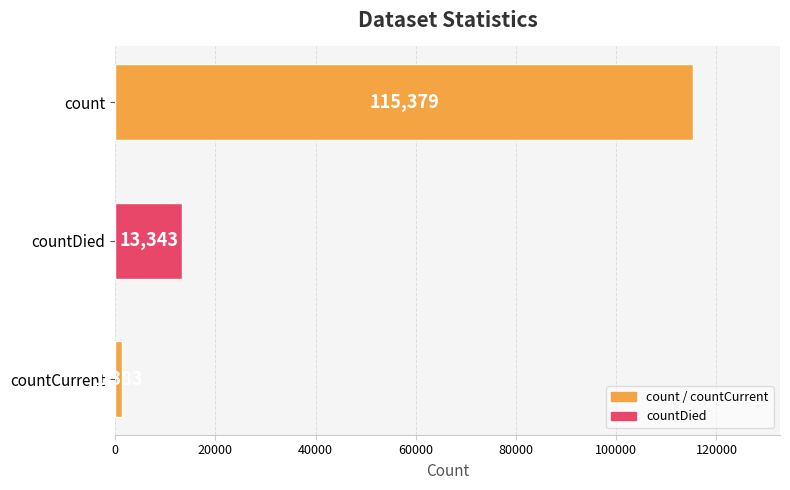

What is the difference between the maximum and minimum values?

113996